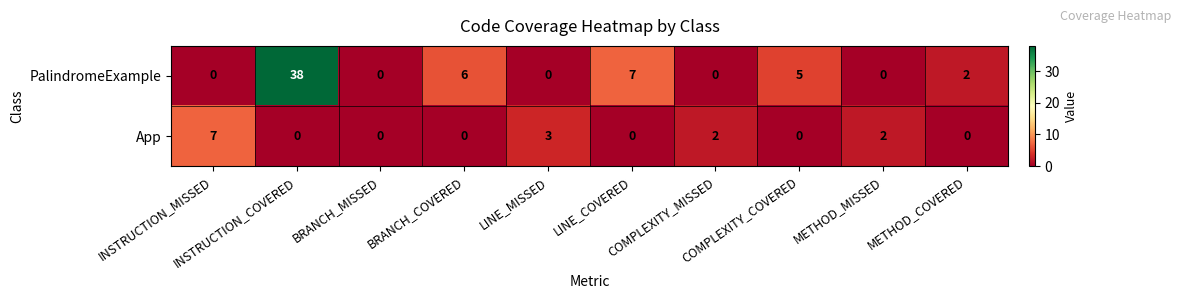

What is the spread (max minus min) of values at METHOD_MISSED?

2